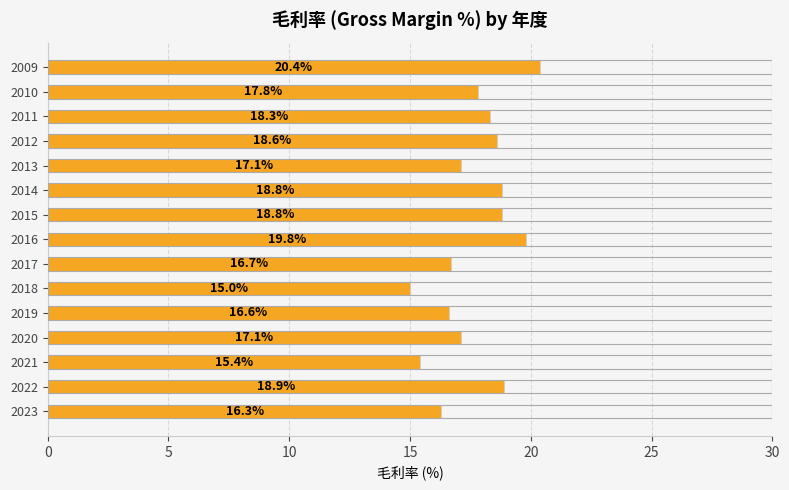

Is it true that the value at 2017 is 16.7?

True